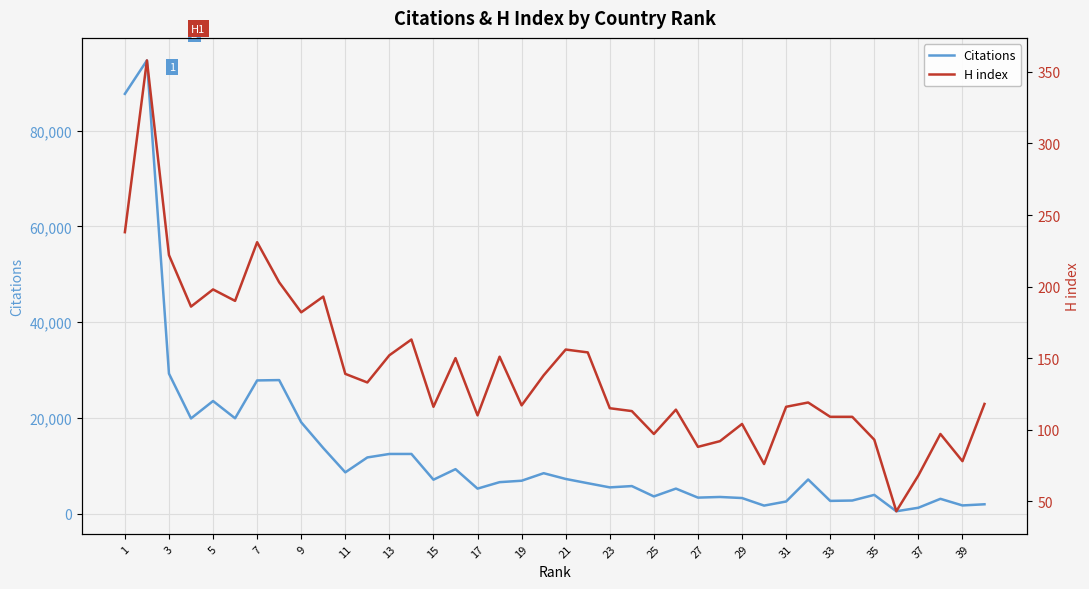

How many data points in Citations are above 6857?

19